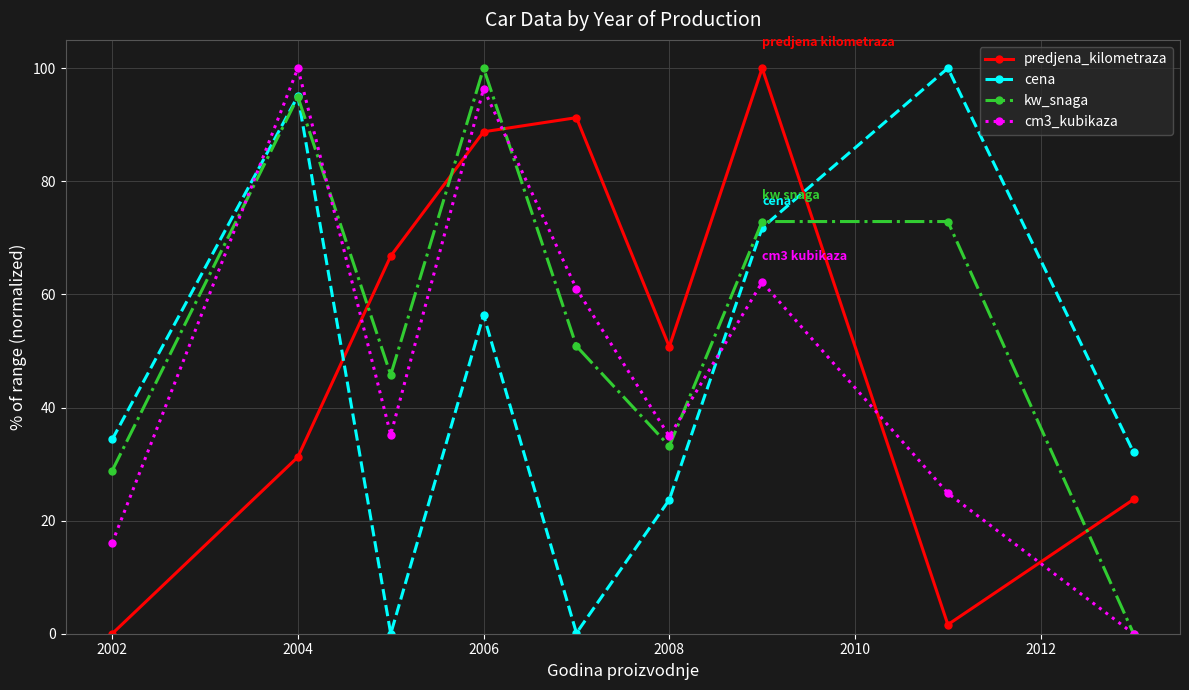

List the series in order of their overall mean, lowest first.

cena, cm3_kubikaza, predjena_kilometraza, kw_snaga